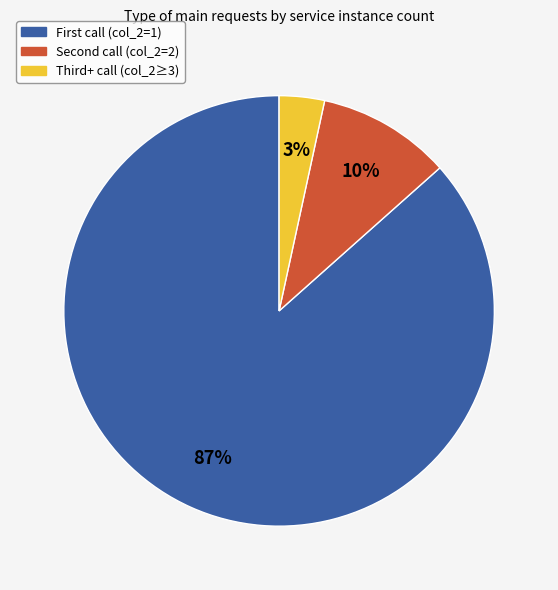

Is there any slice that represents more than half of the pie?

Yes